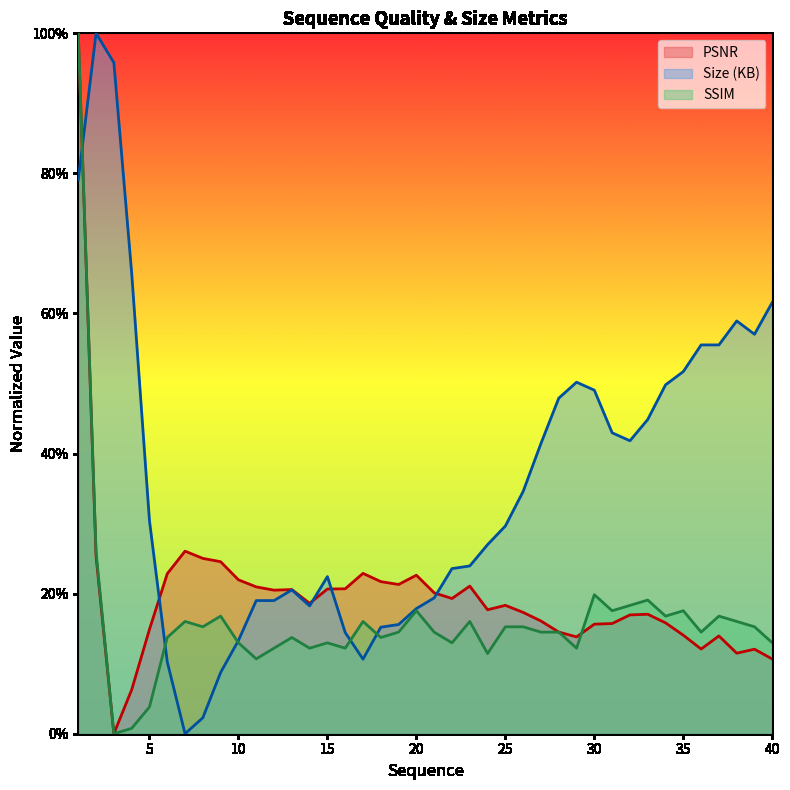

Read the SSIM value at 9.

0.2